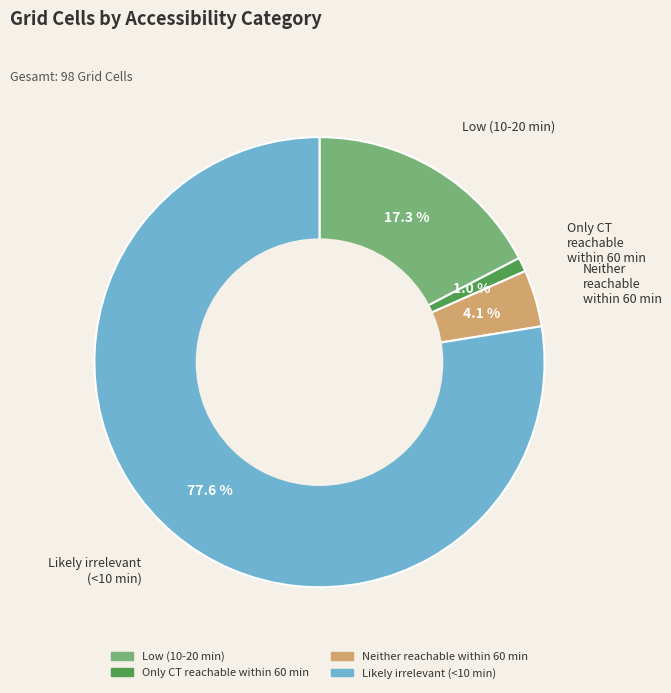

Which has a higher value, Low (10-20 min) or Only CT reachable within 60 min?

Low (10-20 min)